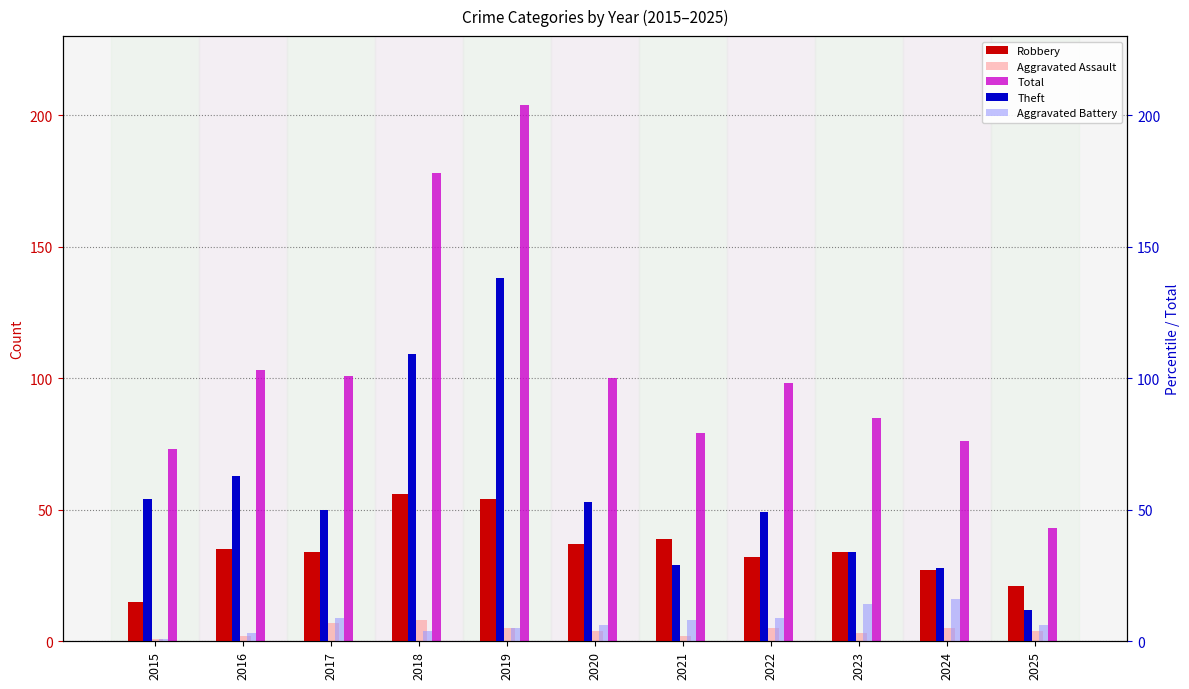

Where is Theft nearest to the value 75?

2016